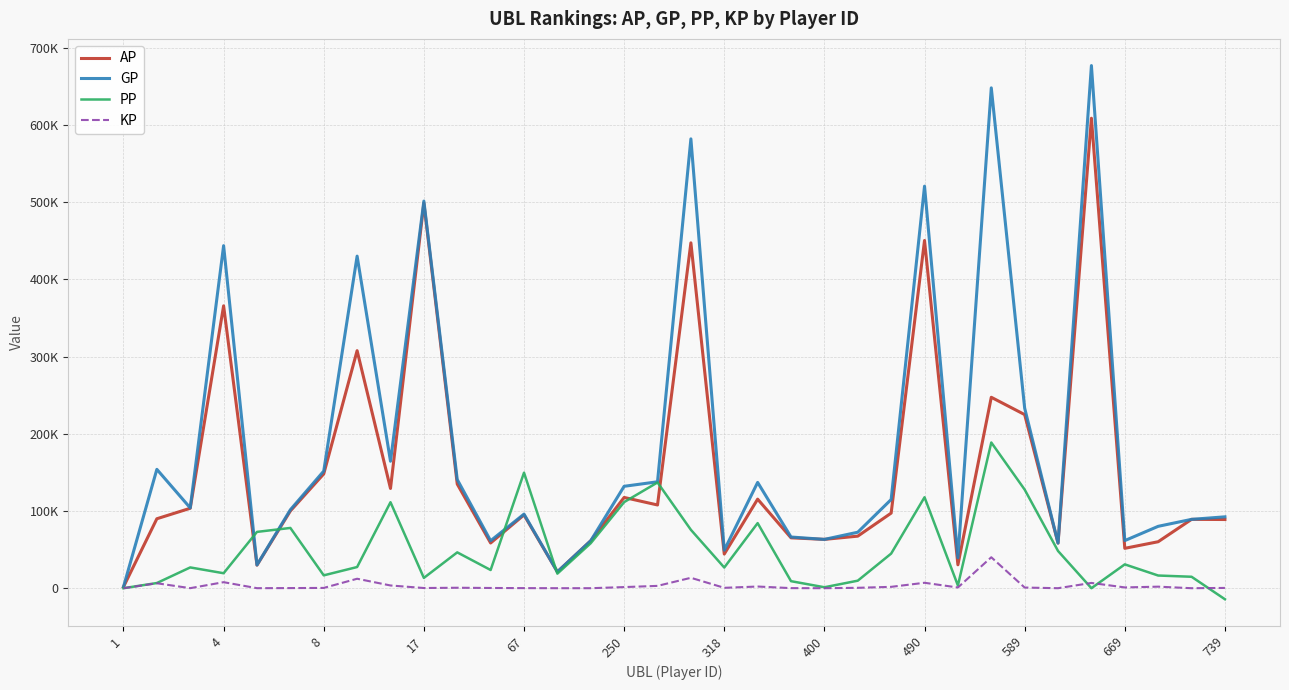

Is this an area chart (filled region under the line)?

No